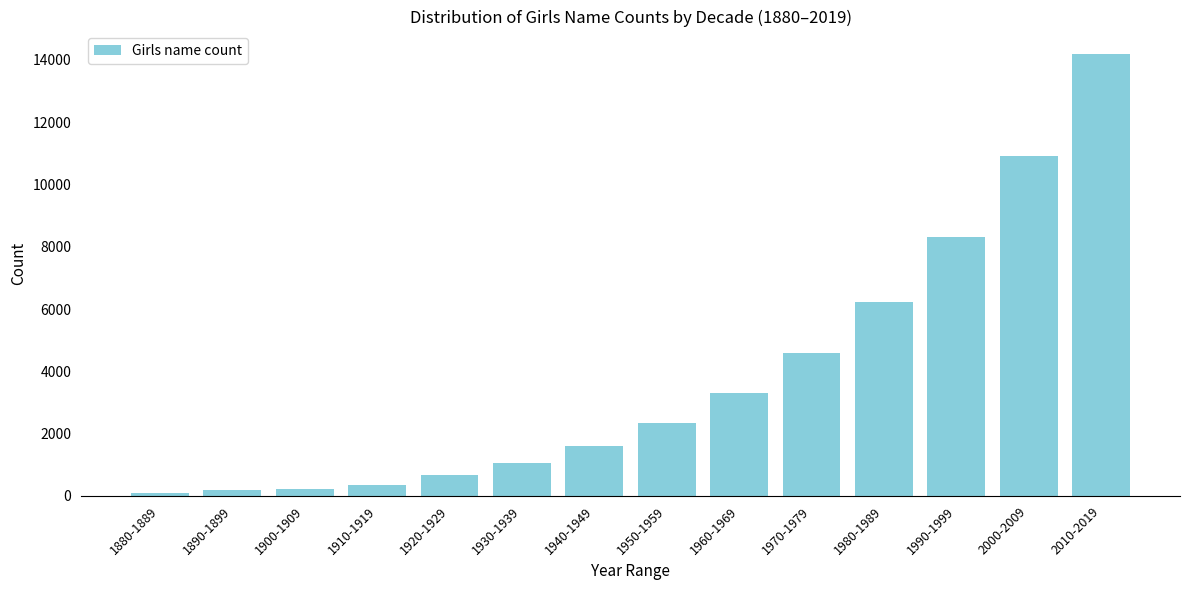

True or false: the data shows 2341 at 1950-1959.

True